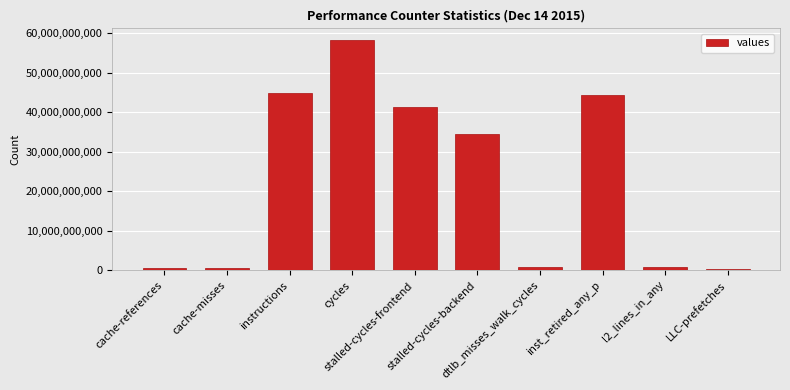

What is the label of the 10th bar from the left?

LLC-prefetches